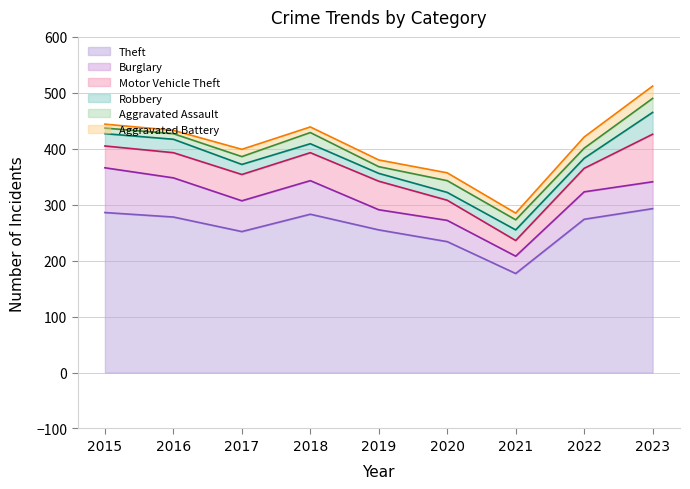

Between 2015 and 2021, which series saw the biggest shift?

Theft